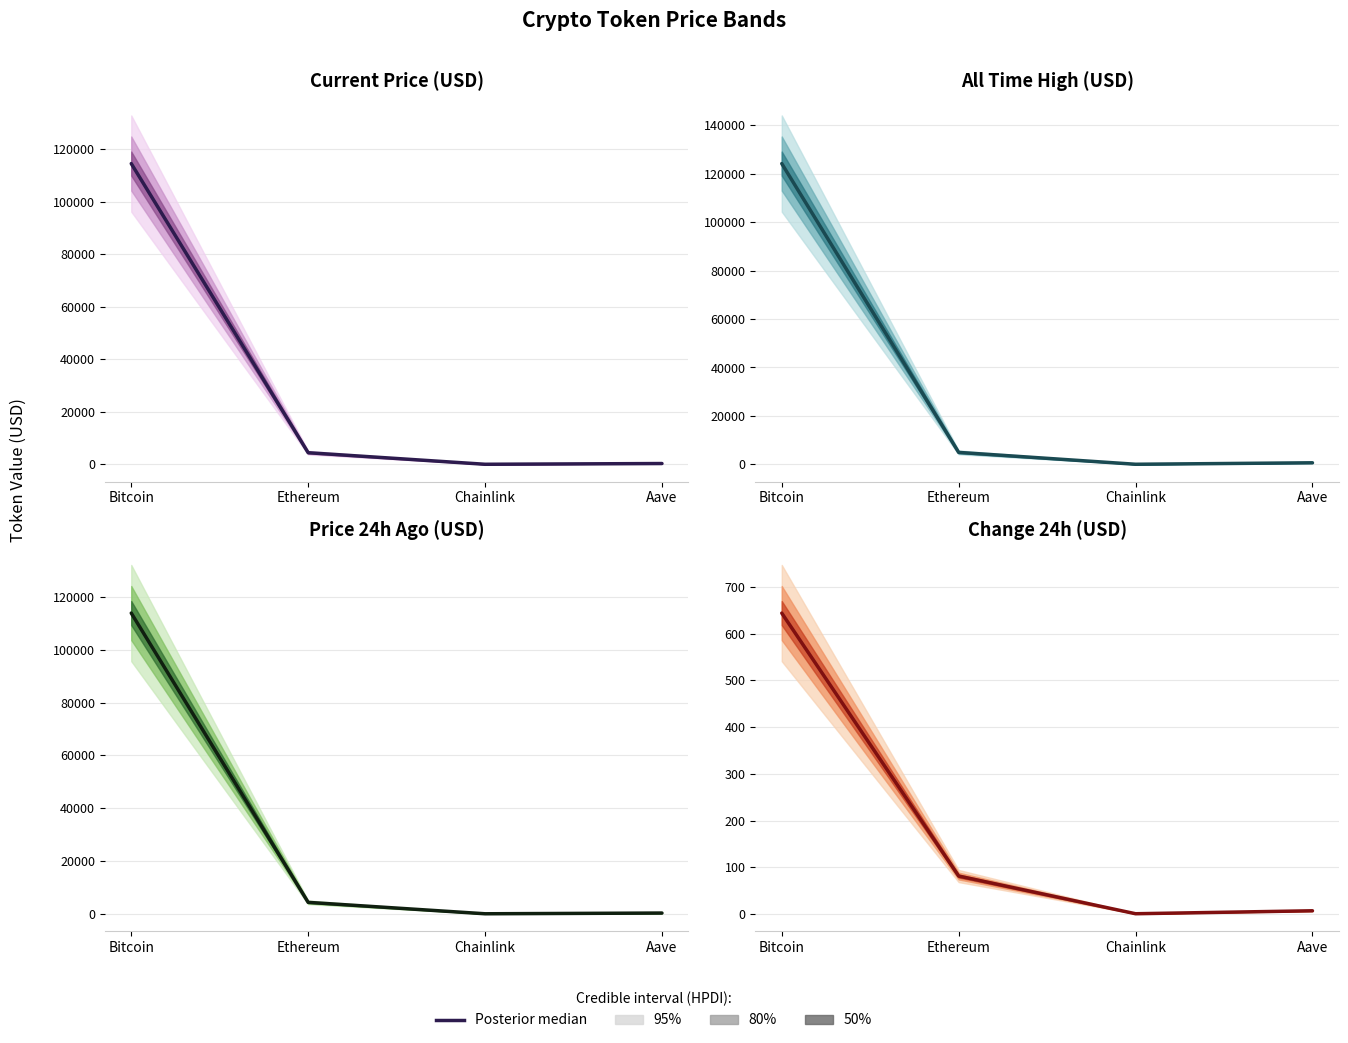

List the labels in order of value, largest first.

Bitcoin, Ethereum, Aave, Chainlink